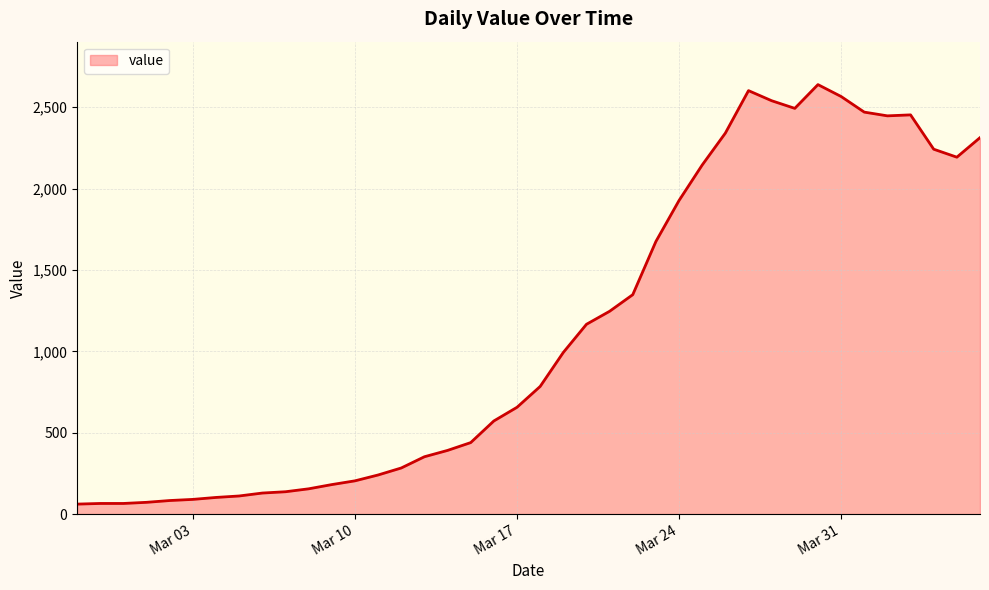

What is the difference between the maximum and minimum values?

2578